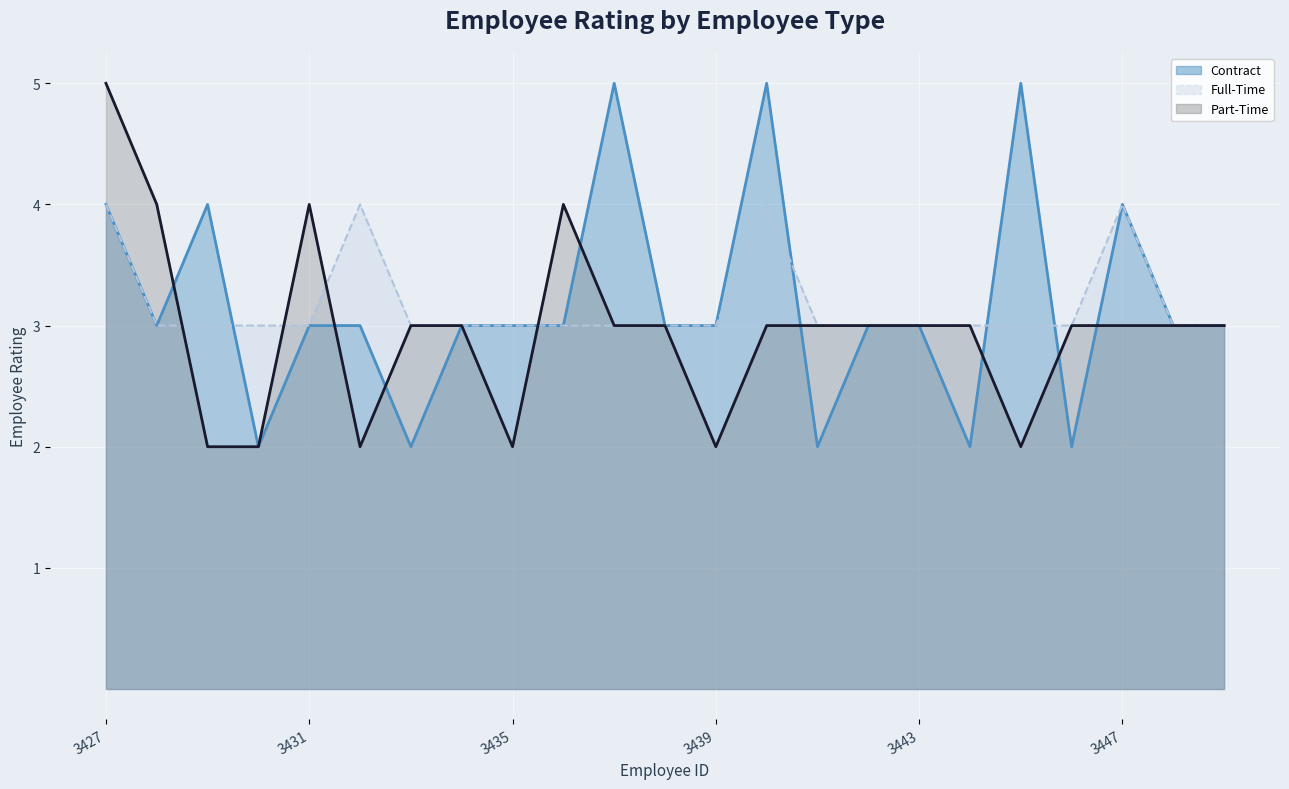

True or false: Contract has more than 1 points higher than both neighbors.

True